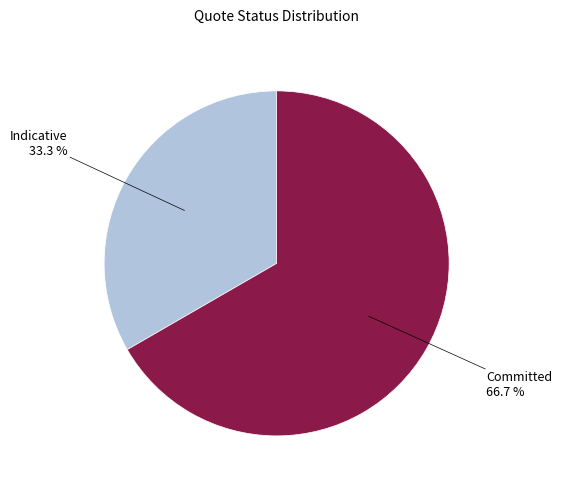

Does any single category account for the majority?

Yes